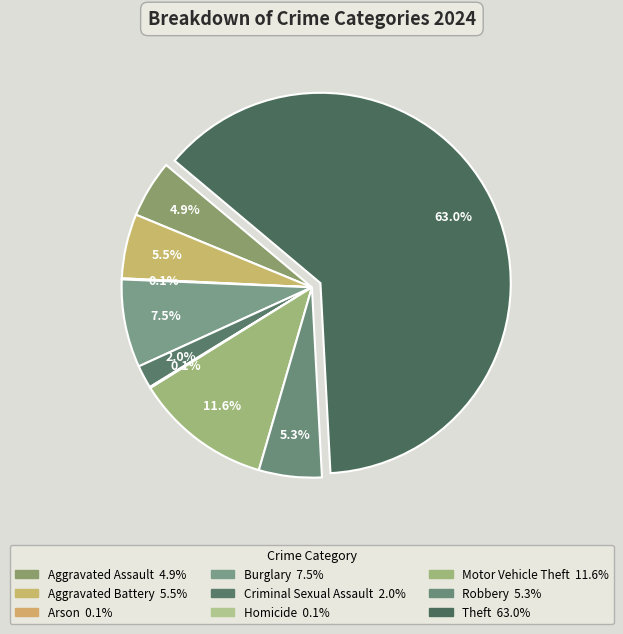

To the nearest percent, what is the combined percentage of Homicide and Aggravated Assault?

5%